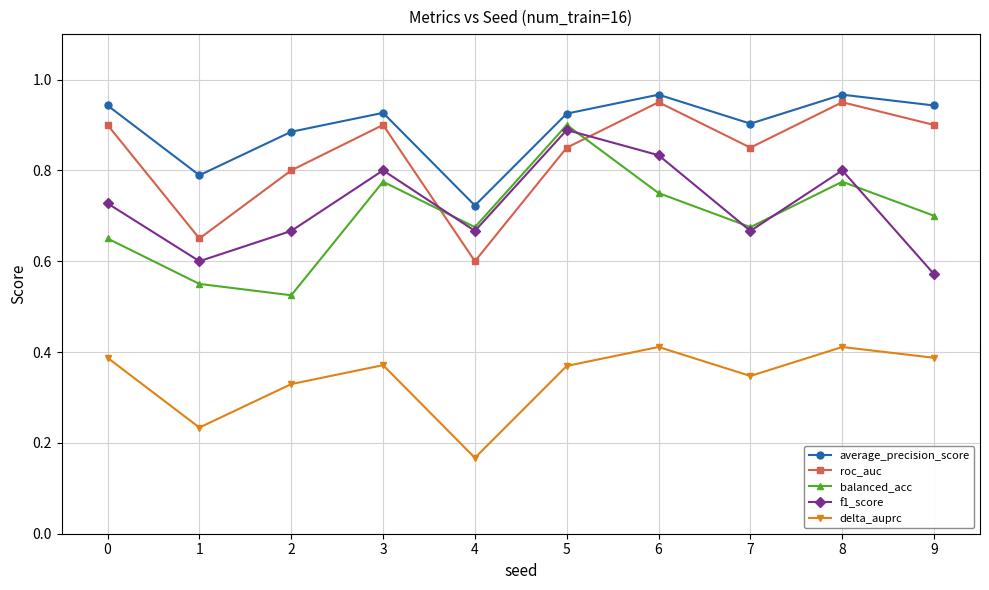

Which series has the largest total across all categories?

average_precision_score